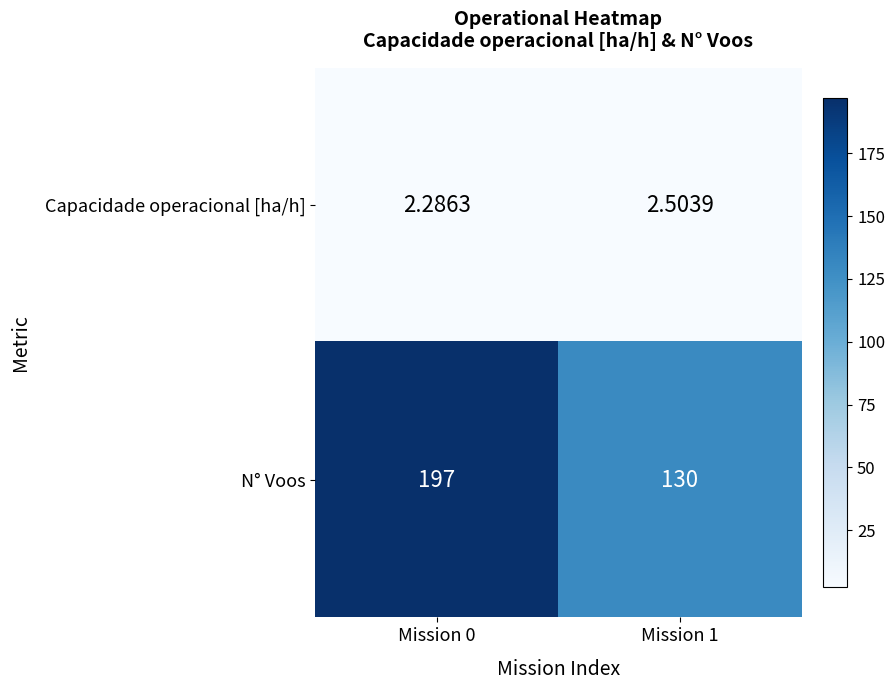

Rank the series by their average value, from highest to lowest.

N° Voos, Capacidade operacional [ha/h]